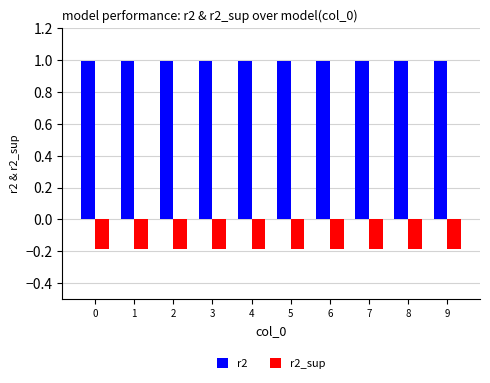

The value of r2 at 5 is 1.4. True or false?

False